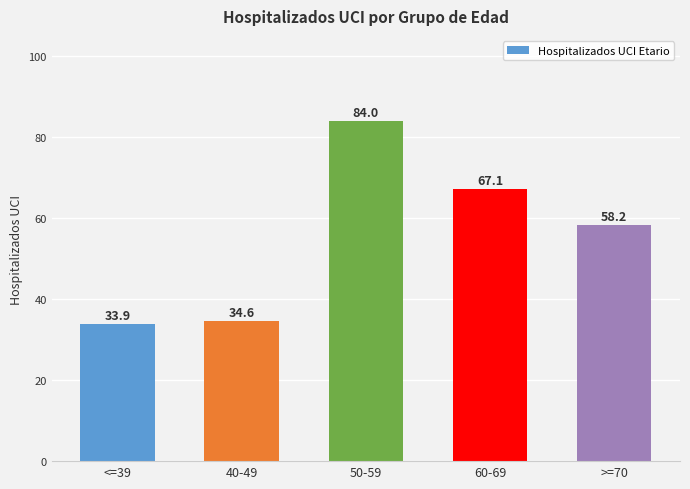

What is the change in value from 40-49 to 50-59?

+49.4